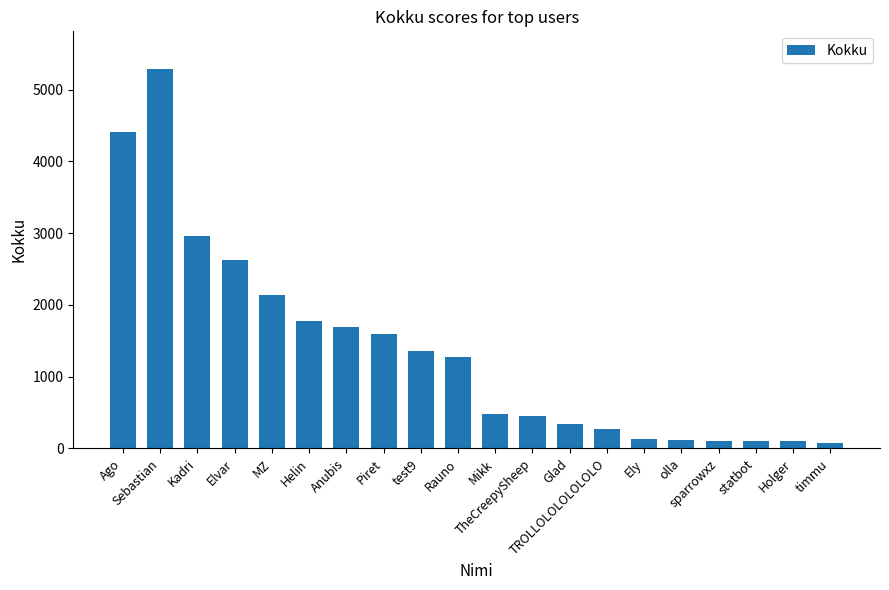

The chart shows a value of 2957 at Kadri. True or false?

True